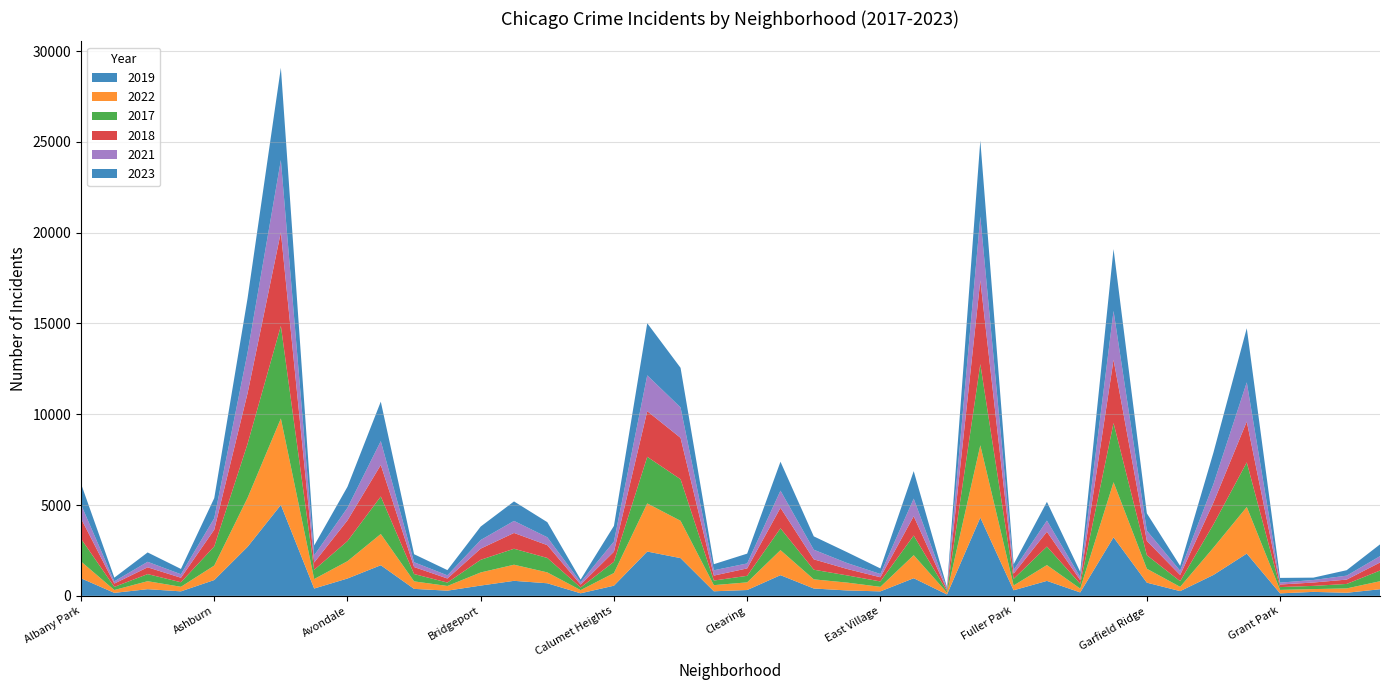

Reading left to right, what are all the values shown in this chart?

2019: Albany Park=968	Andersonville=166	Archer Heights=368	Armour Square=249	Ashburn=872	Auburn Gresham=2700	Austin=5008	Avalon Park=405	Avondale=957	Belmont Cragin=1687	Beverly=385	Boystown=287	Bridgeport=568	Brighton Park=828	Bucktown=694	Burnside=142	Calumet Heights=561	Chatham=2441	Chicago Lawn=2079	Chinatown=253	Clearing=322	Douglas=1140	Dunning=406	East Side=298	East Village=248	Edgewater=972	Edison Park=77	Englewood=4310	Fuller Park=308	Gage Park=825	Galewood=189	Garfield Park=3226	Garfield Ridge=728	Gold Coast=261	Grand Boulevard=1153	Grand Crossing=2328	Grant Park=138	Greektown=220	Hegewisch=171	Hermosa=365
2022: Albany Park=926	Andersonville=157	Archer Heights=440	Armour Square=251	Ashburn=797	Auburn Gresham=2698	Austin=4761	Avalon Park=522	Avondale=953	Belmont Cragin=1720	Beverly=414	Boystown=258	Bridgeport=722	Brighton Park=888	Bucktown=599	Burnside=175	Calumet Heights=698	Chatham=2650	Chicago Lawn=2055	Chinatown=338	Clearing=422	Douglas=1379	Dunning=504	East Side=433	East Village=250	Edgewater=1269	Edison Park=99	Englewood=3981	Fuller Park=263	Gage Park=871	Galewood=210	Garfield Park=3034	Garfield Ridge=766	Gold Coast=236	Grand Boulevard=1503	Grand Crossing=2566	Grant Park=192	Greektown=154	Hegewisch=240	Hermosa=441
2017: Albany Park=1252	Andersonville=171	Archer Heights=391	Armour Square=250	Ashburn=1053	Auburn Gresham=2973	Austin=5096	Avalon Park=508	Avondale=1107	Belmont Cragin=2066	Beverly=403	Boystown=188	Bridgeport=697	Brighton Park=879	Bucktown=795	Burnside=145	Calumet Heights=620	Chatham=2566	Chicago Lawn=2288	Chinatown=253	Clearing=360	Douglas=1201	Dunning=531	East Side=397	East Village=296	Edgewater=1082	Edison Park=87	Englewood=4471	Fuller Park=365	Gage Park=1019	Galewood=265	Garfield Park=3257	Garfield Ridge=743	Gold Coast=311	Grand Boulevard=1281	Grand Crossing=2456	Grant Park=154	Greektown=176	Hegewisch=246	Hermosa=589
2018: Albany Park=1117	Andersonville=184	Archer Heights=374	Armour Square=248	Ashburn=924	Auburn Gresham=2787	Austin=5163	Avalon Park=401	Avondale=1142	Belmont Cragin=1737	Beverly=386	Boystown=224	Bridgeport=616	Brighton Park=870	Bucktown=704	Burnside=160	Calumet Heights=554	Chatham=2513	Chicago Lawn=2280	Chinatown=273	Clearing=409	Douglas=1131	Dunning=571	East Side=354	East Village=230	Edgewater=1063	Edison Park=75	Englewood=4608	Fuller Park=289	Gage Park=817	Galewood=202	Garfield Park=3486	Garfield Ridge=789	Gold Coast=342	Grand Boulevard=1205	Grand Crossing=2249	Grant Park=141	Greektown=185	Hegewisch=240	Hermosa=443
2021: Albany Park=767	Andersonville=123	Archer Heights=303	Armour Square=193	Ashburn=630	Auburn Gresham=2237	Austin=3970	Avalon Park=395	Avondale=692	Belmont Cragin=1313	Beverly=264	Boystown=173	Bridgeport=474	Brighton Park=664	Bucktown=435	Burnside=130	Calumet Heights=559	Chatham=1974	Chicago Lawn=1675	Chinatown=293	Clearing=274	Douglas=943	Dunning=530	East Side=326	East Village=180	Edgewater=969	Edison Park=62	Englewood=3518	Fuller Park=200	Gage Park=613	Galewood=170	Garfield Park=2687	Garfield Ridge=565	Gold Coast=233	Grand Boulevard=1015	Grand Crossing=2160	Grant Park=104	Greektown=140	Hegewisch=217	Hermosa=350
2023: Albany Park=1145	Andersonville=202	Archer Heights=516	Armour Square=292	Ashburn=1107	Auburn Gresham=2992	Austin=5082	Avalon Park=542	Avondale=1158	Belmont Cragin=2173	Beverly=442	Boystown=289	Bridgeport=741	Brighton Park=1072	Bucktown=831	Burnside=146	Calumet Heights=863	Chatham=2869	Chicago Lawn=2181	Chinatown=335	Clearing=539	Douglas=1594	Dunning=735	East Side=597	East Village=307	Edgewater=1514	Edison Park=72	Englewood=4185	Fuller Park=314	Gage Park=1032	Galewood=286	Garfield Park=3407	Garfield Ridge=953	Gold Coast=268	Grand Boulevard=1739	Grand Crossing=2979	Grant Park=261	Greektown=129	Hegewisch=300	Hermosa=647